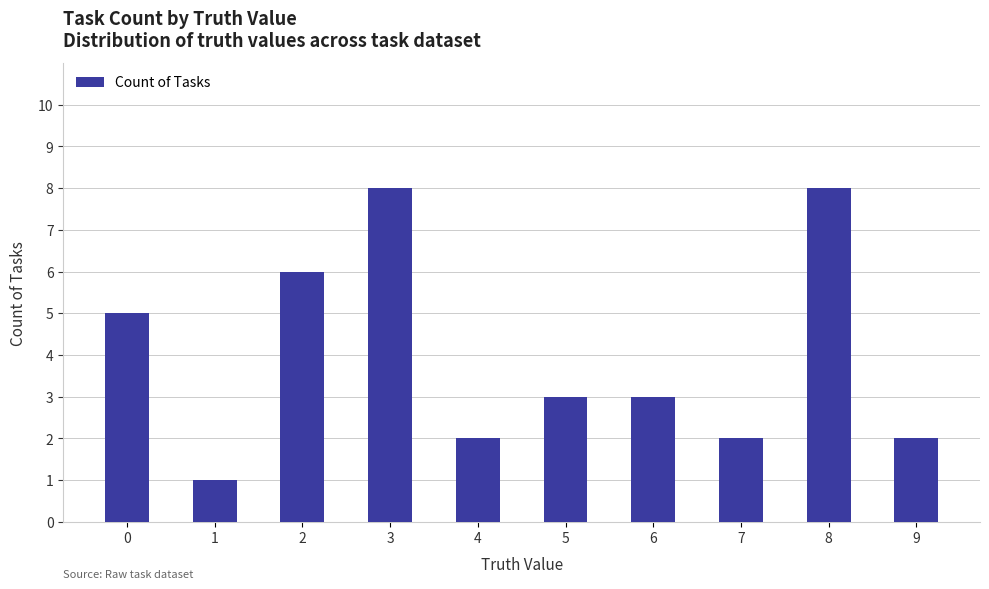

What is the greatest value displayed?

8